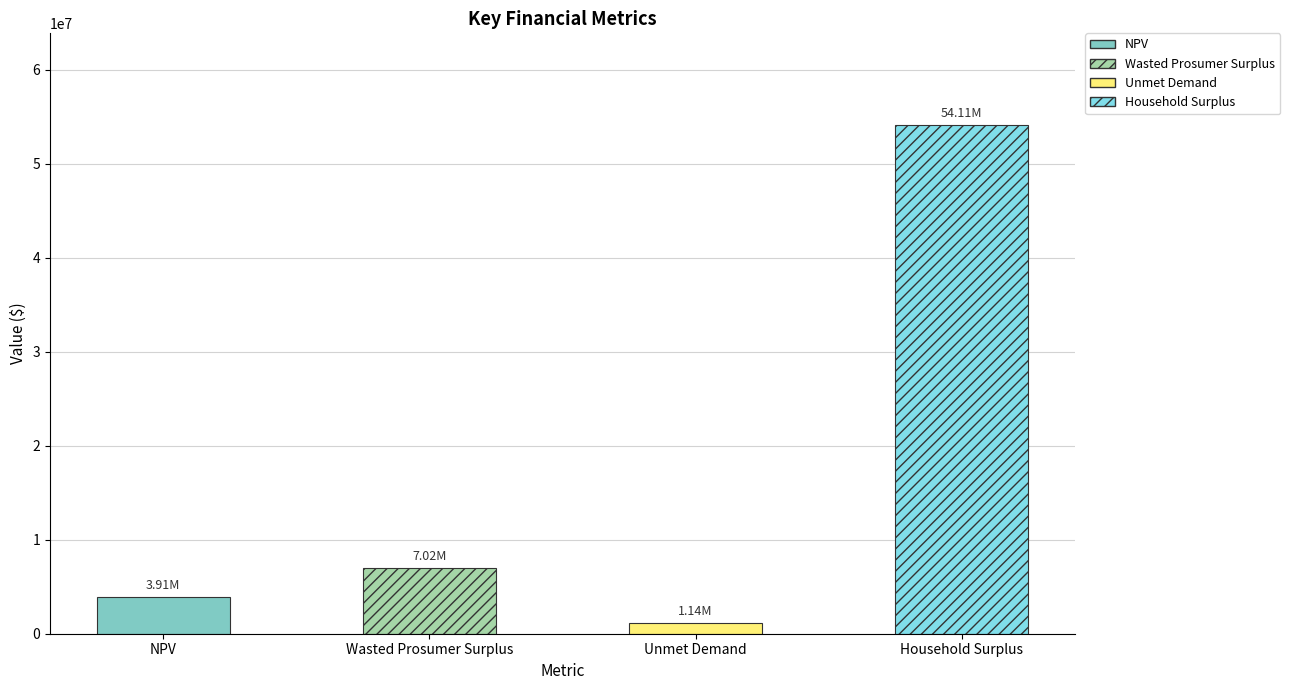

List the labels in order of value, largest first.

Household Surplus, Wasted Prosumer Surplus, NPV, Unmet Demand